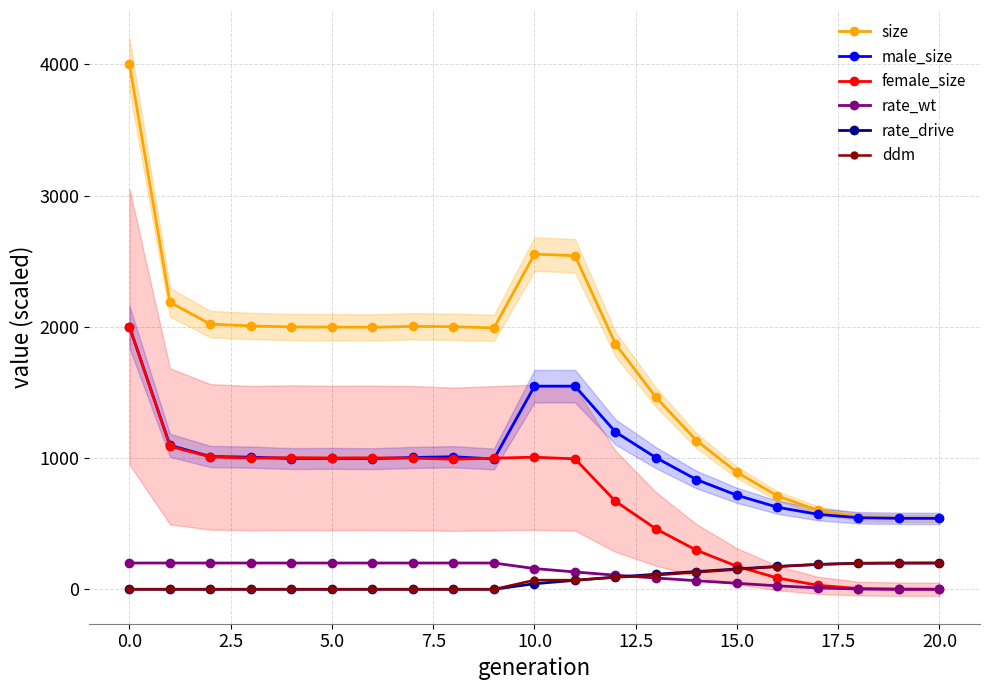

Which series has the largest total across all categories?

size